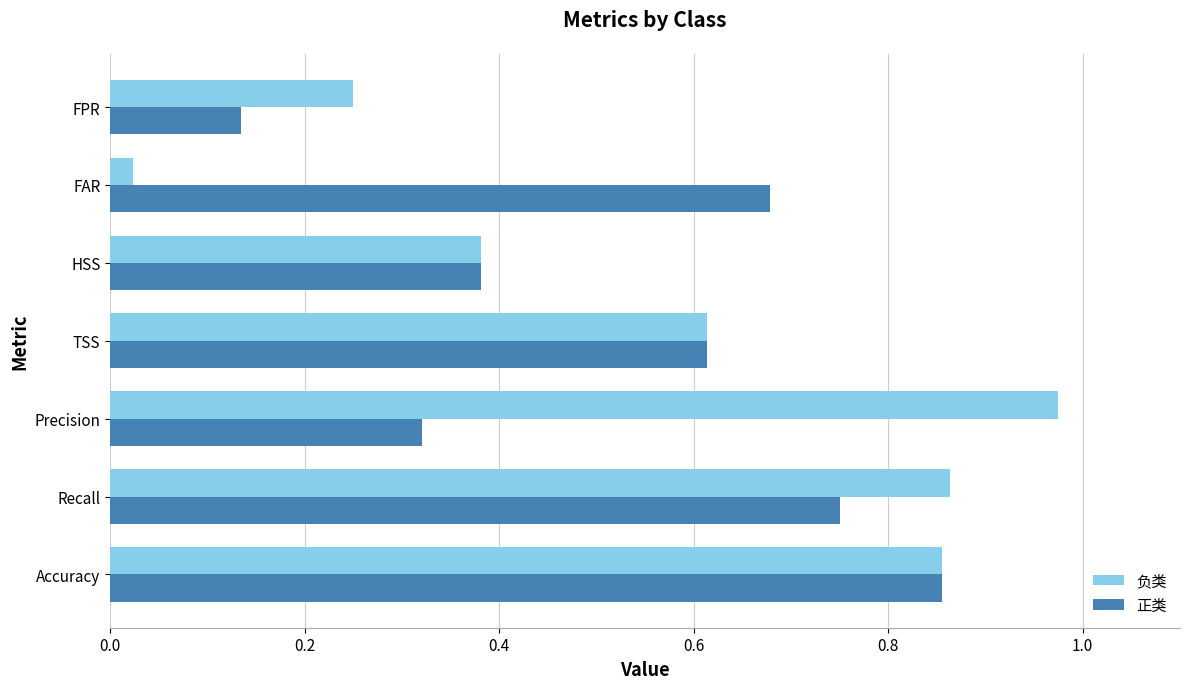

Which series changed the most between Recall and HSS?

负类